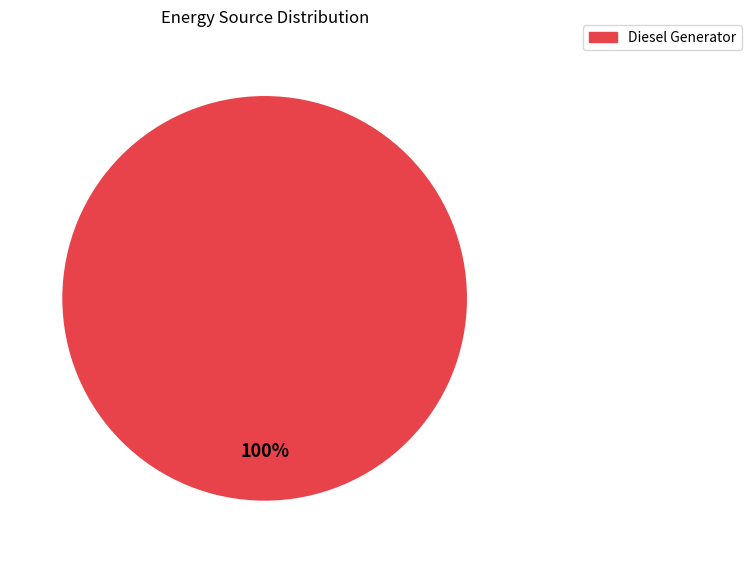

True or false: Diesel Generator accounts for 100% of the total.

True